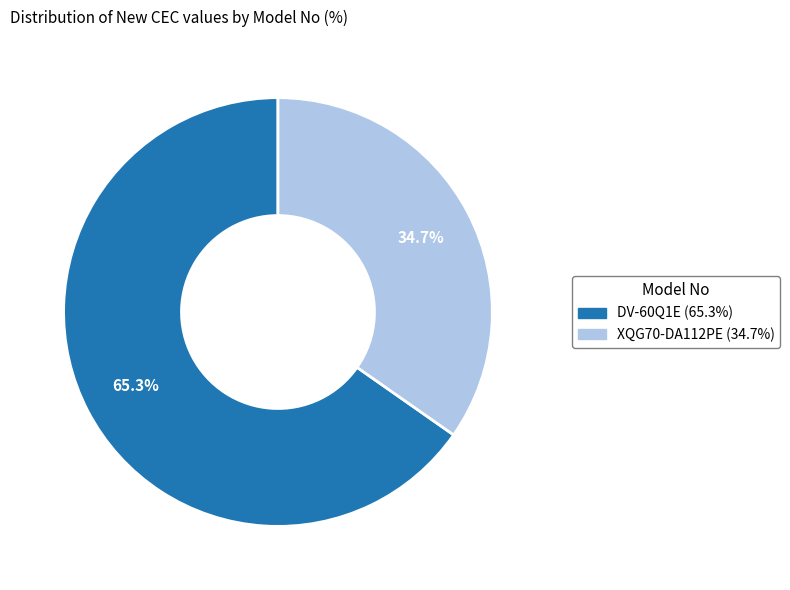

What is the smallest slice in the pie chart?

XQG70-DA112PE